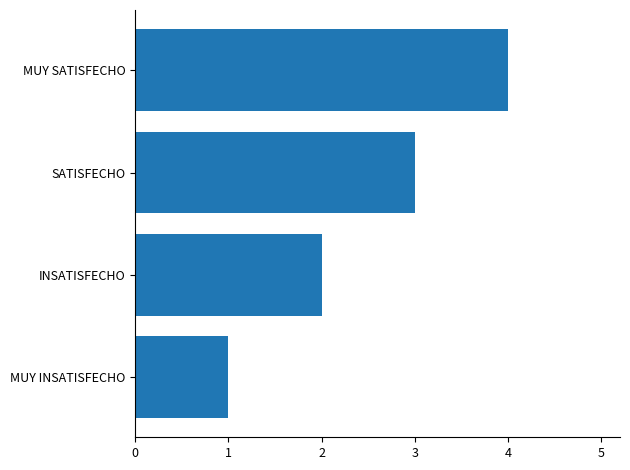

The chart shows a value of 2 at MUY SATISFECHO. True or false?

False